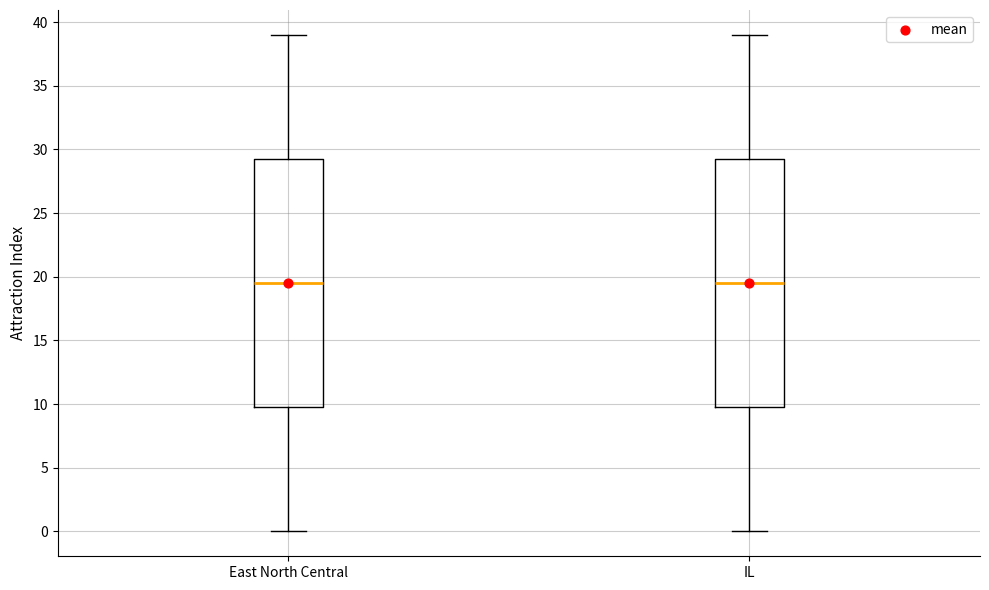

Reading left to right, read every box against the y-axis: the position of its median line, the range the box covers, and the ends of its whiskers. The values are not printed on the chart, so give them approximately, as read against the axis.

East North Central: median 19.5, box 10.0 to 29.5, whiskers 0.0 to 39.0
IL: median 19.5, box 10.0 to 29.5, whiskers 0.0 to 39.0